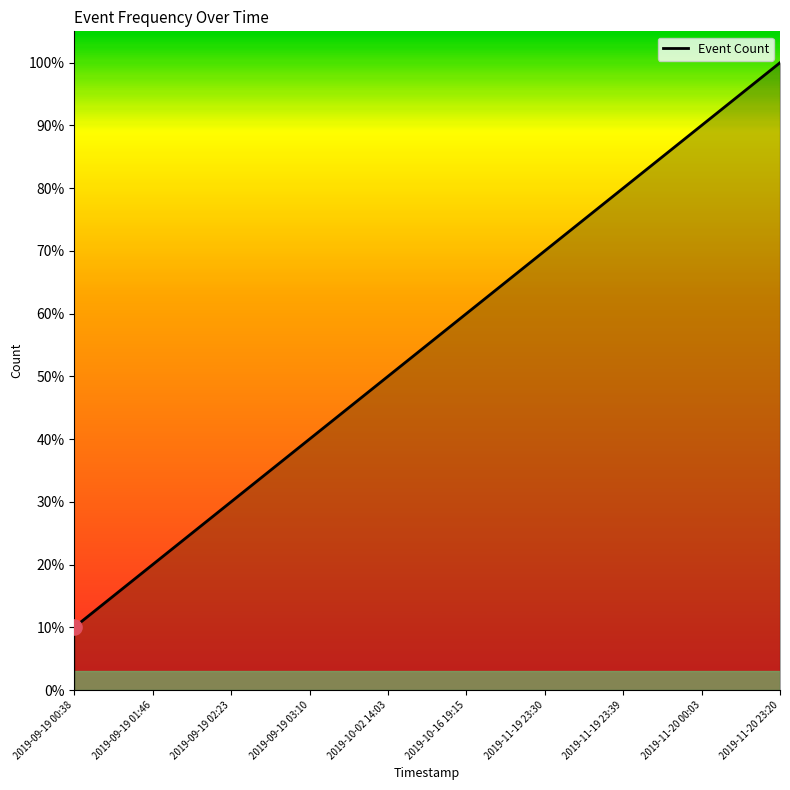

Between 2019-09-19 03:10 and 2019-09-19 01:46, which is larger?

2019-09-19 03:10